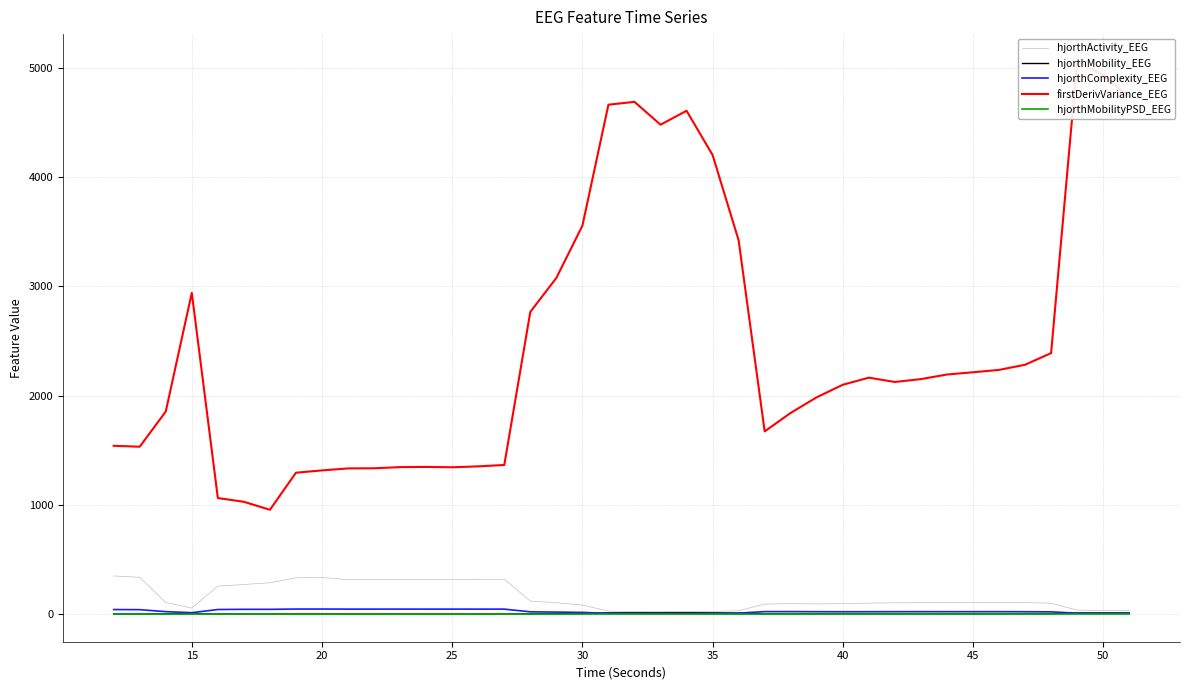

How many data points in hjorthActivity_EEG are less than 106?

19